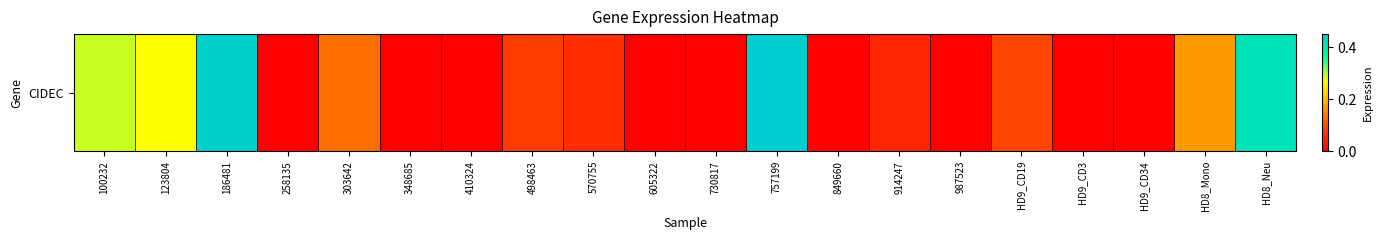

Is it true that the value at HD8_Neu is 0.1?

False